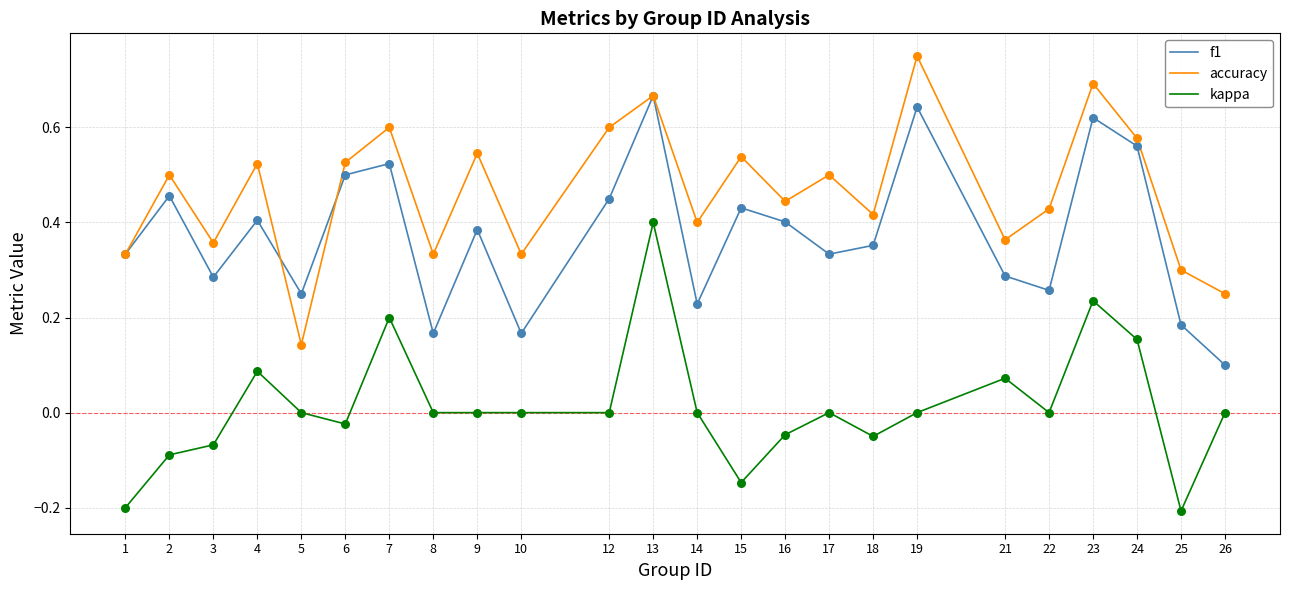

Between 14 and 16, which series saw the biggest shift?

f1